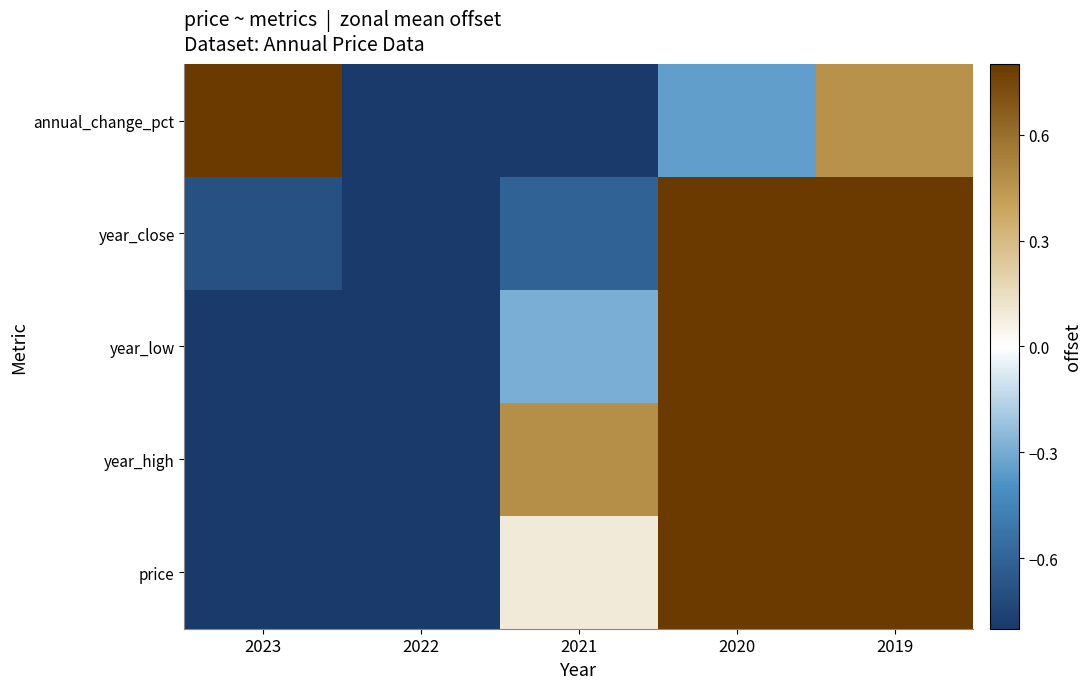

Which category has the lowest value across all series?

2023